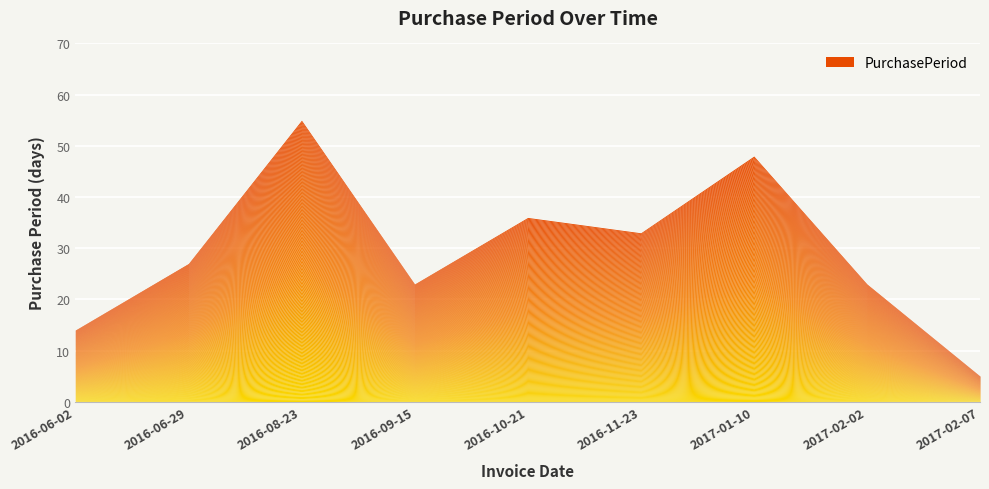

What is the label of the 6th point from the right?

2016-09-15